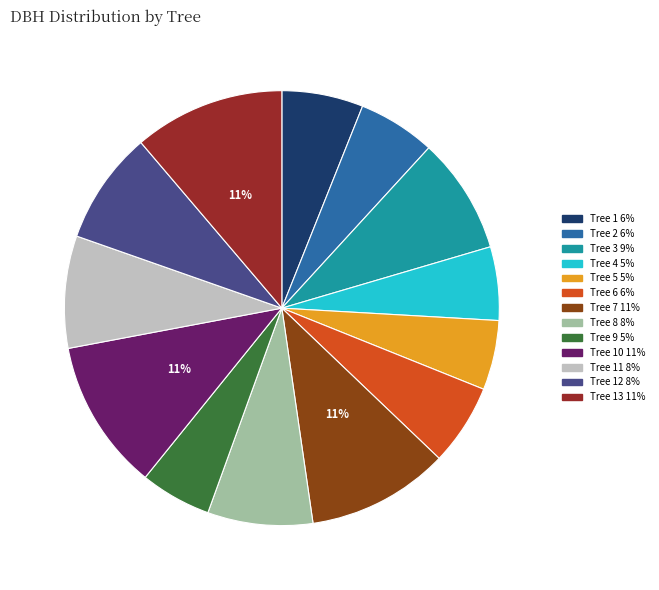

To the nearest percent, what is the difference between the largest and smallest slice percentages?

6%